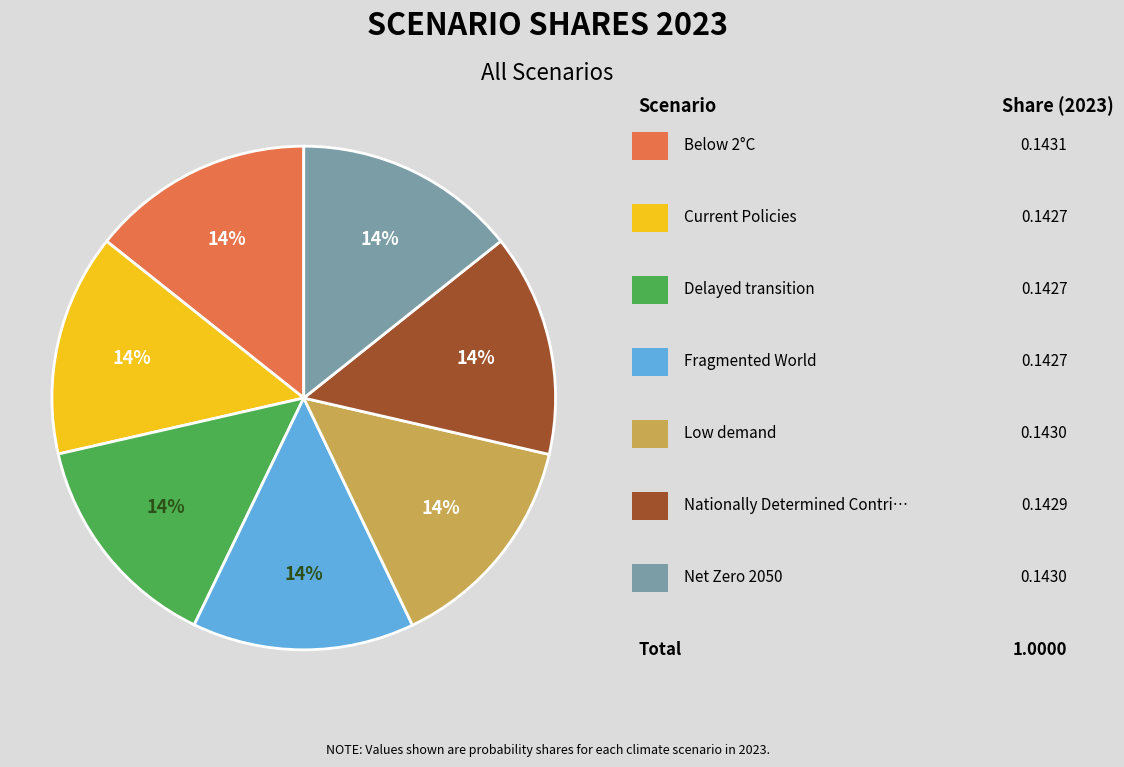

Does any single category account for the majority?

No